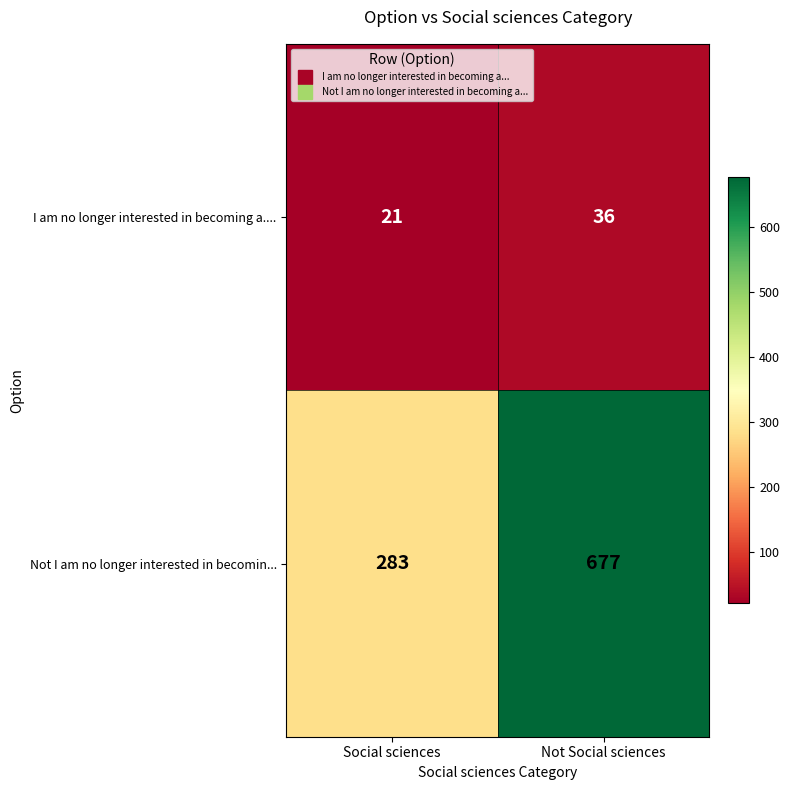

Rank the series at Not Social sciences from lowest to highest value.

I am no longer interested in becoming a...., Not I am no longer interested in becomin...